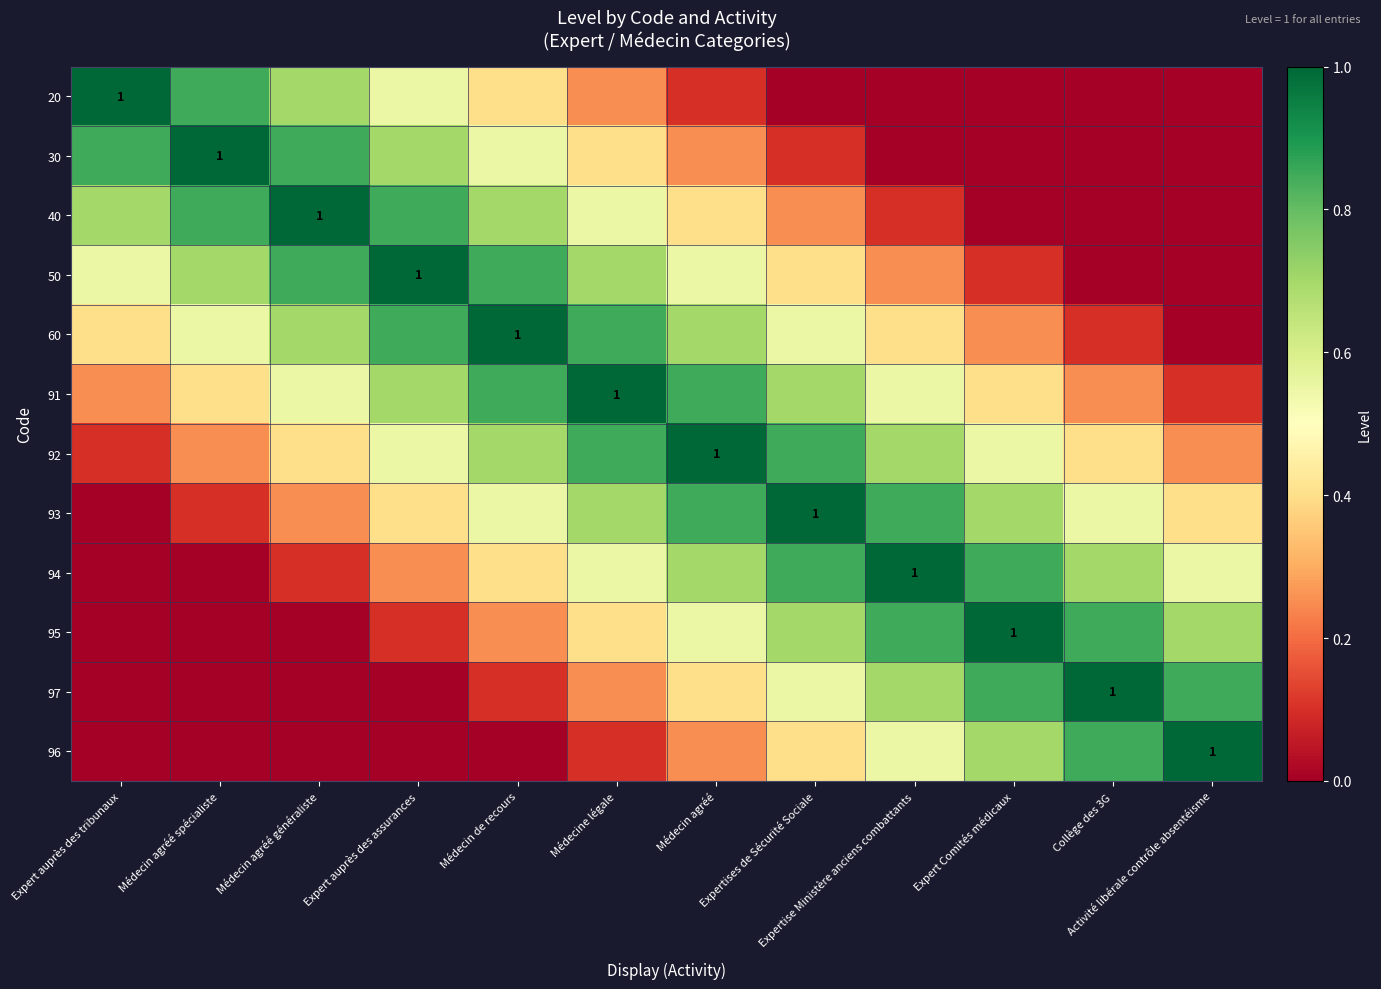

How many series are shown in this chart?

12